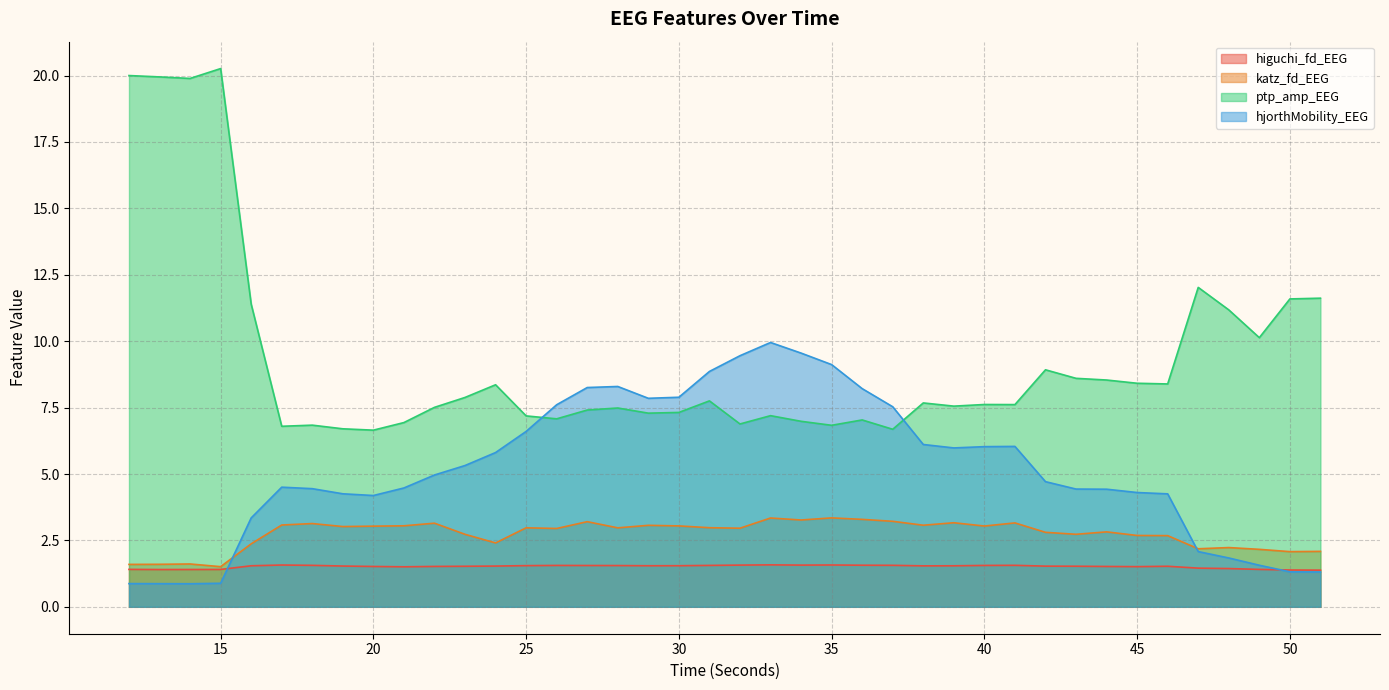

Does the chart have visible grid lines?

Yes